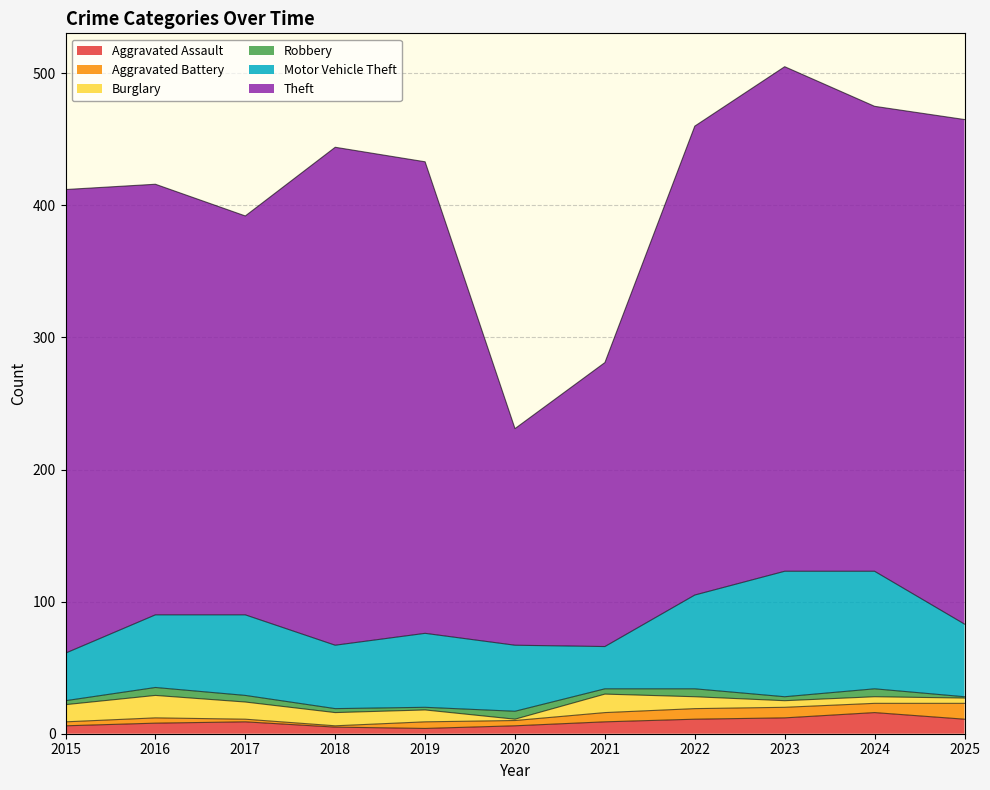

What is the approximate value of Burglary at 2024?

5